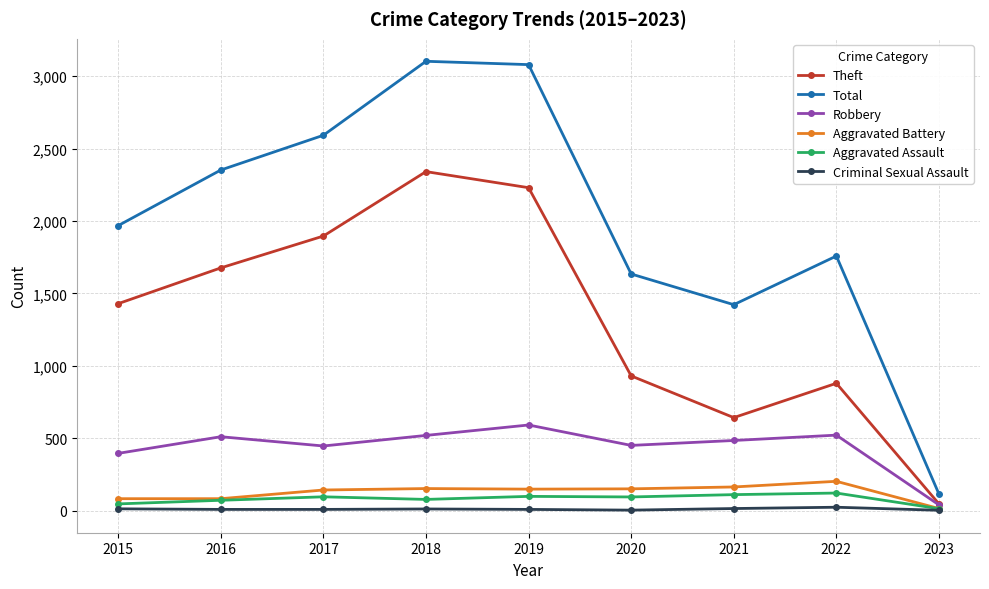

What is the difference between the highest and lowest values at 2018?

3092